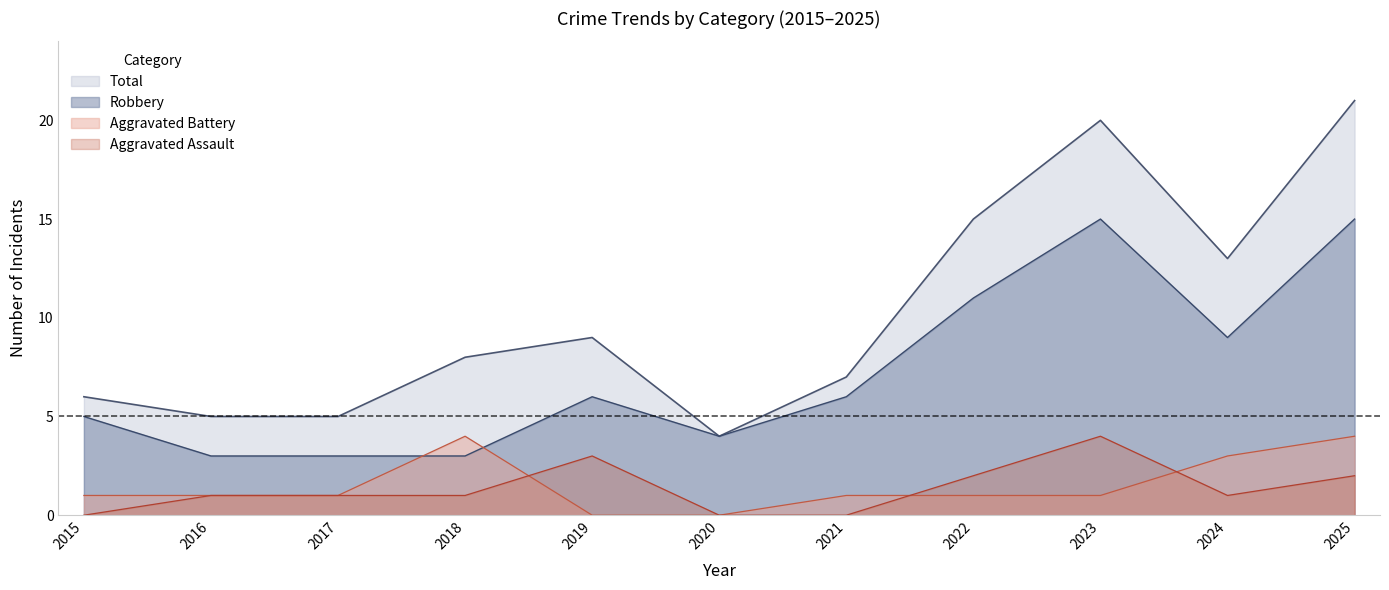

List the series in order of their peak value, highest first.

Total, Robbery, Aggravated Assault, Aggravated Battery